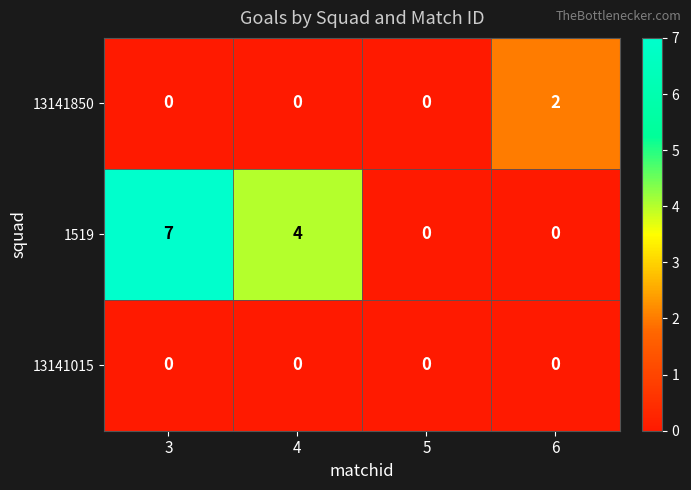

Reading left to right, what are all the values shown in this chart?

13141850: 0	0	0	2
1519: 7	4	0	0
13141015: 0	0	0	0